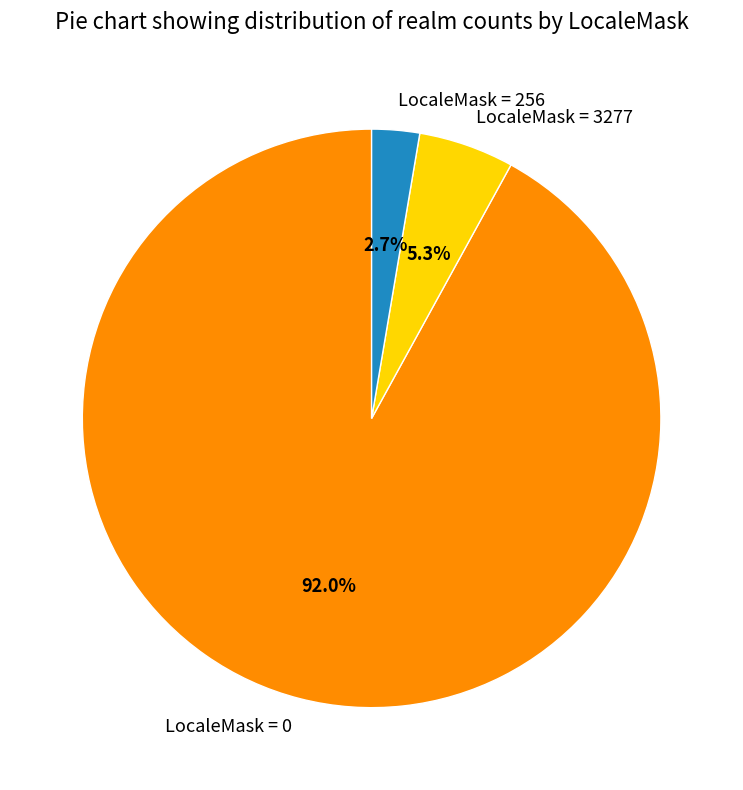

Rank the categories by value from highest to lowest.

LocaleMask = 0, LocaleMask = 3277, LocaleMask = 256